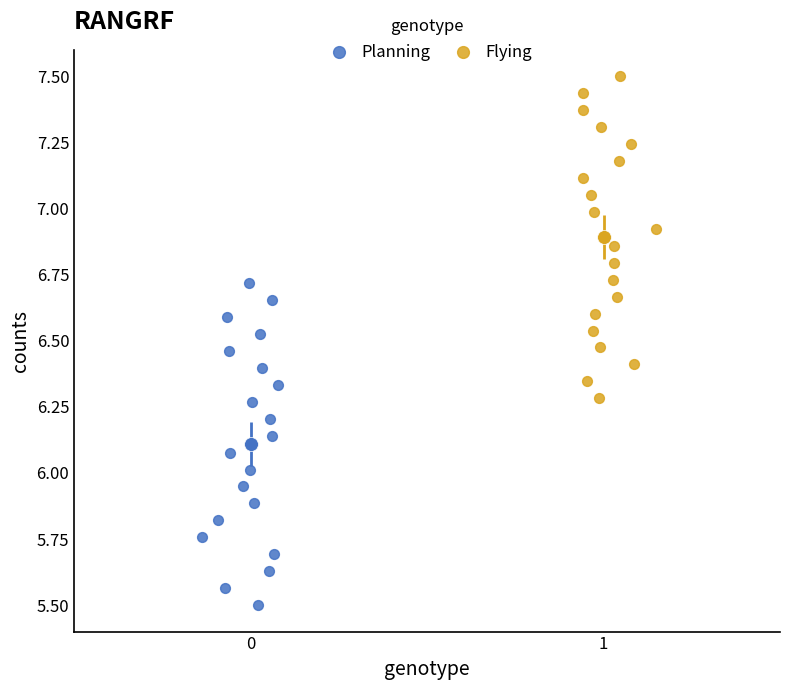

Which series reaches the minimum Y coordinate?

Planning